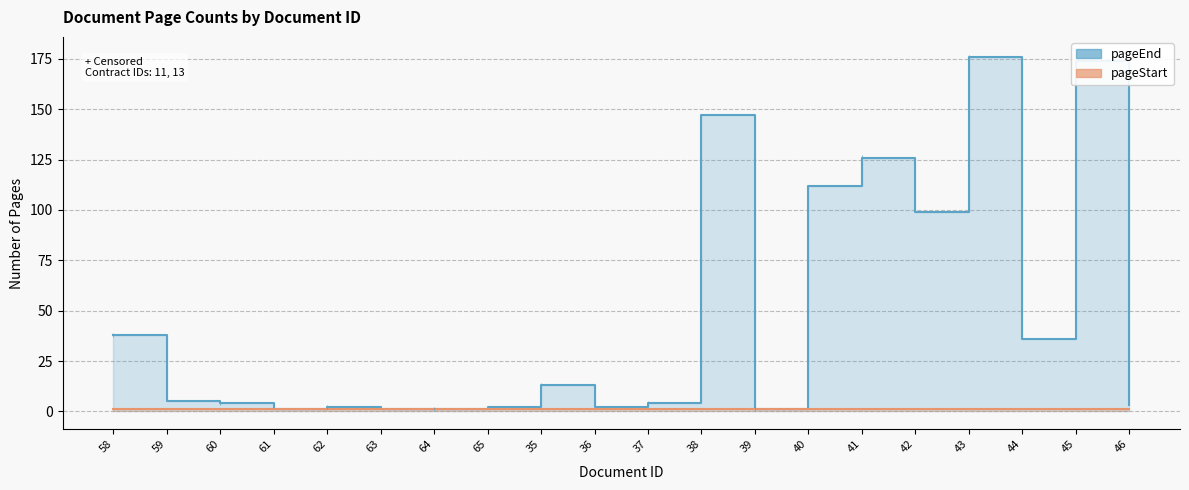

Which label corresponds to the smallest value in the chart?

61